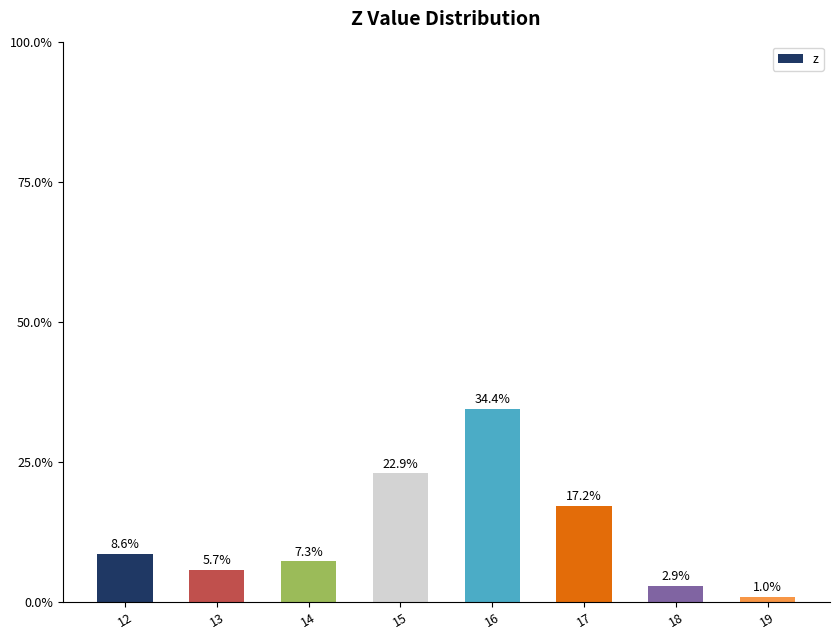

Where does the data first go above 8?

12